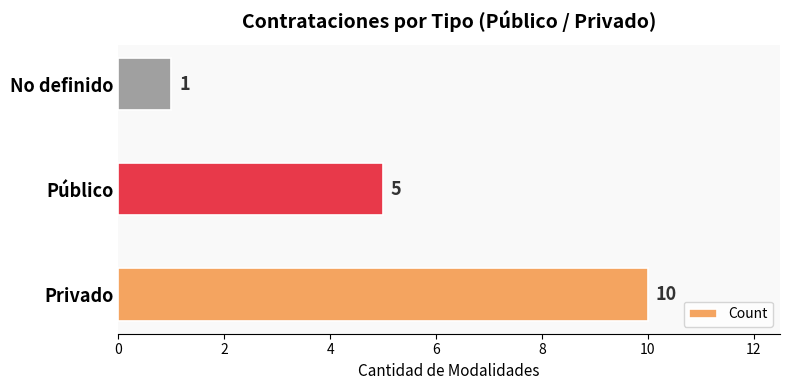

How many series are shown in this chart?

1